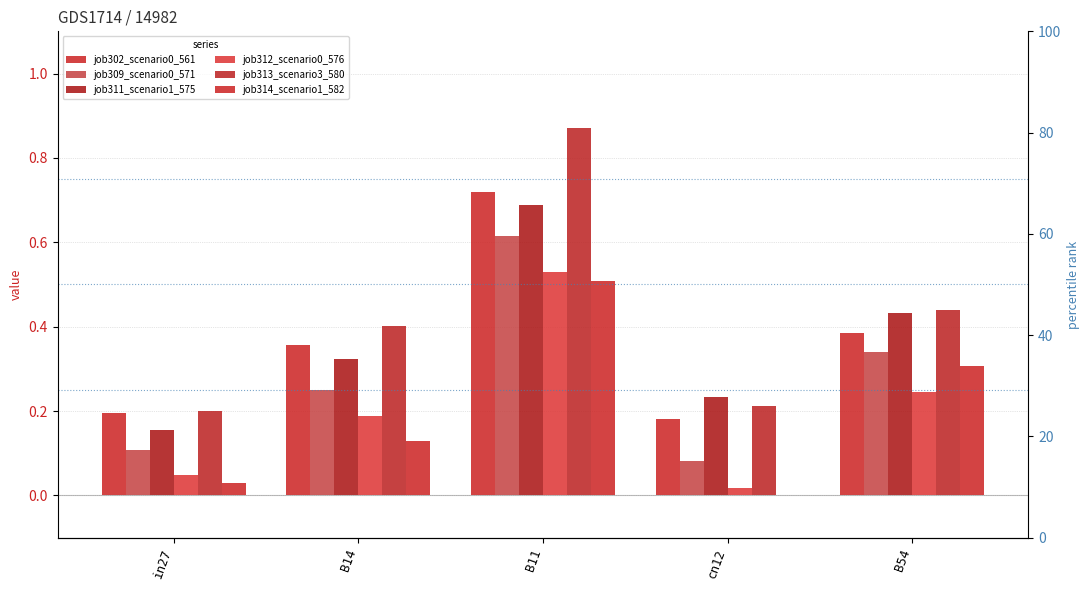

What is the maximum value for job314_scenario1_582?

0.5